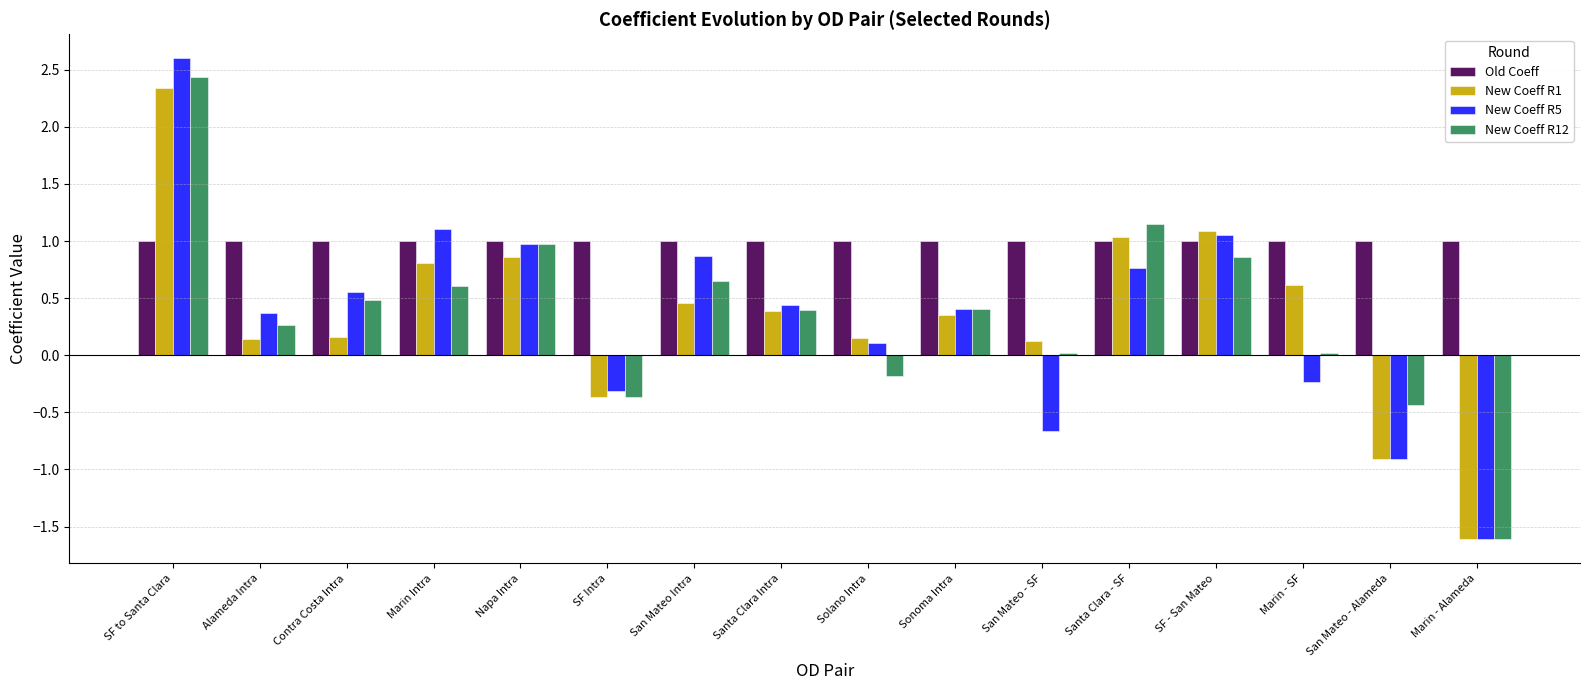

The value of New Coeff R12 at Santa Clara Intra is 0.6. True or false?

False